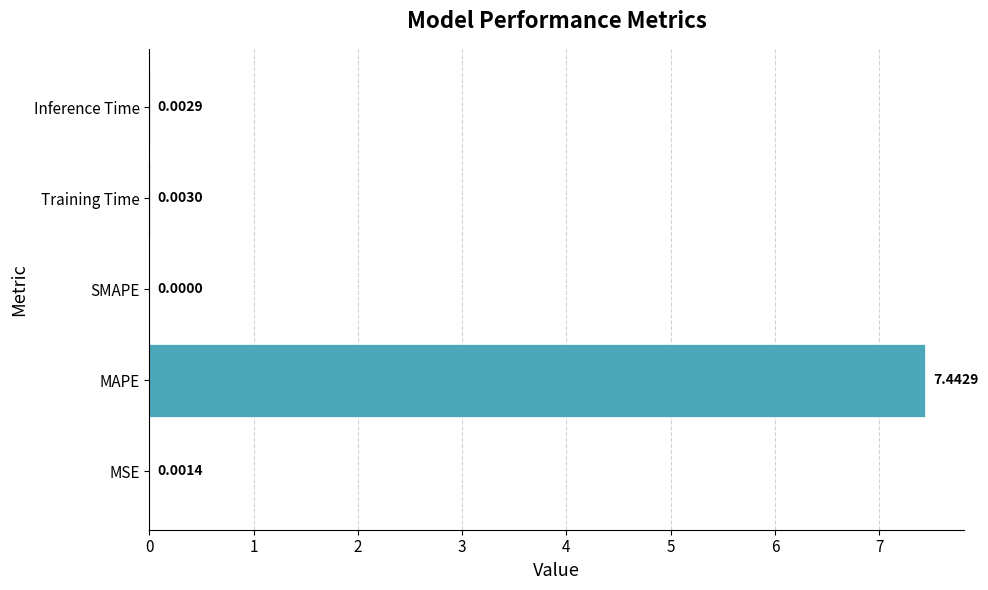

What is the sum of all values?

7.5